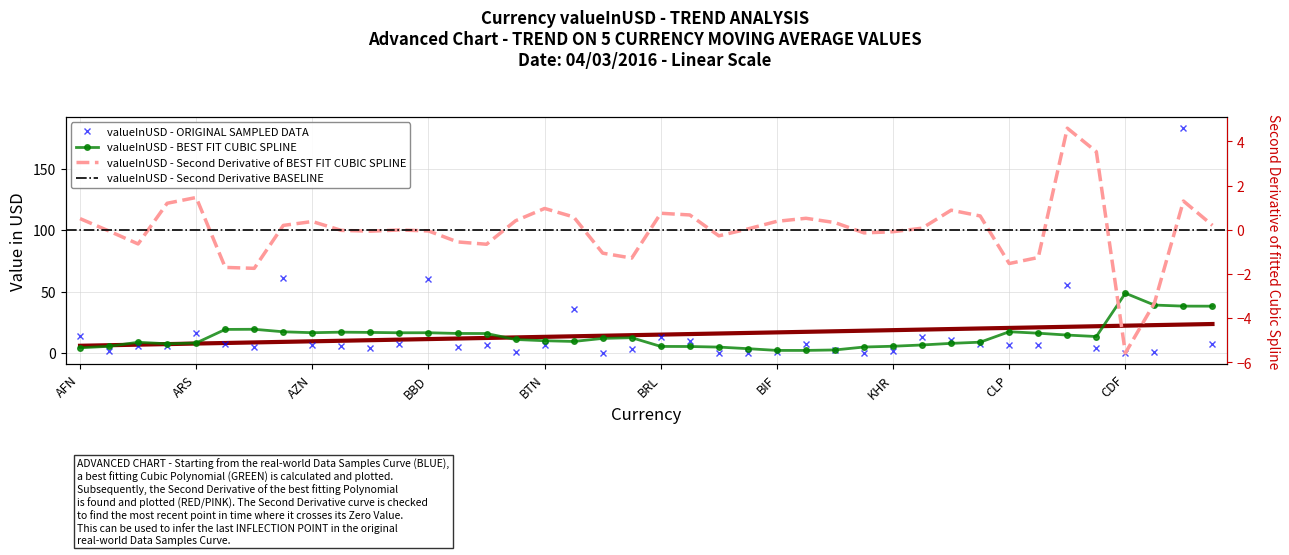

What is the sum of all values?

594.7